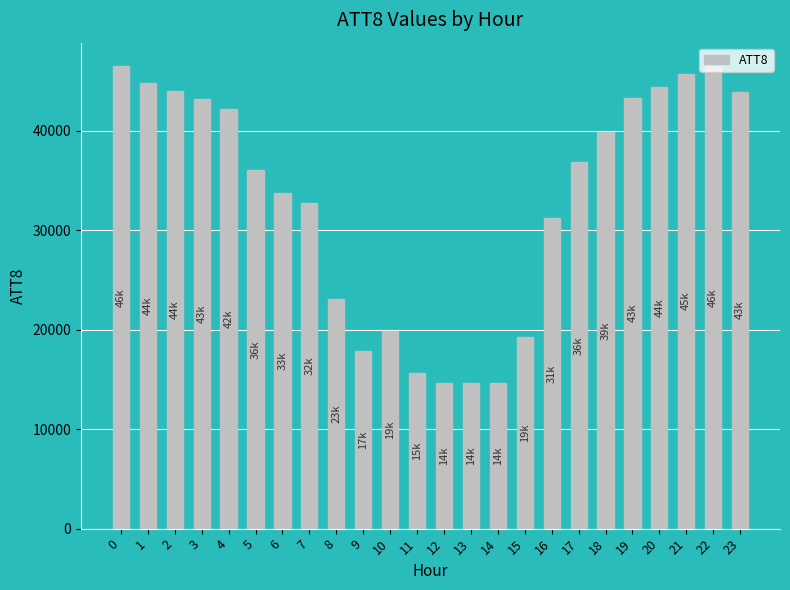

What is the maximum value shown in the chart?

46500